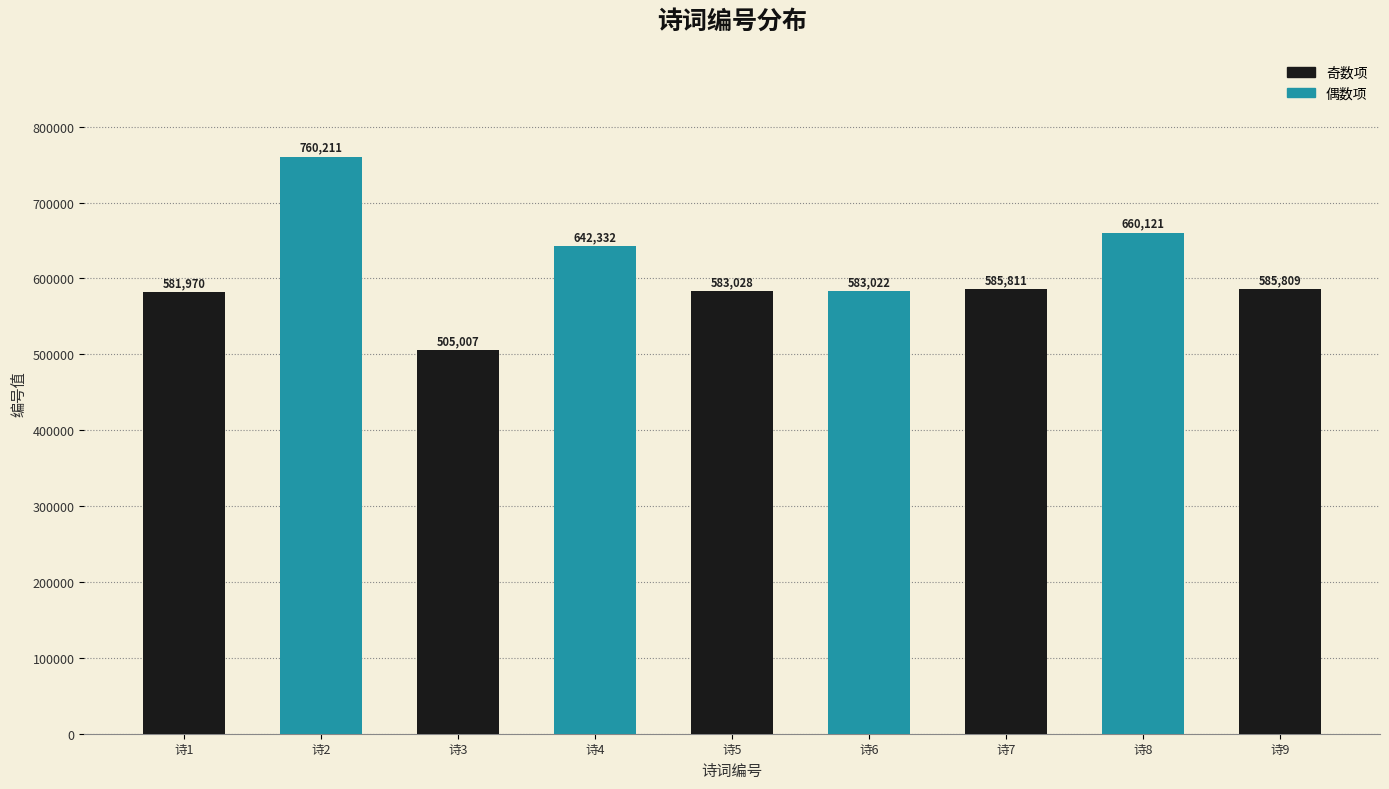

What is the value of the 3rd bar from the left?

505007